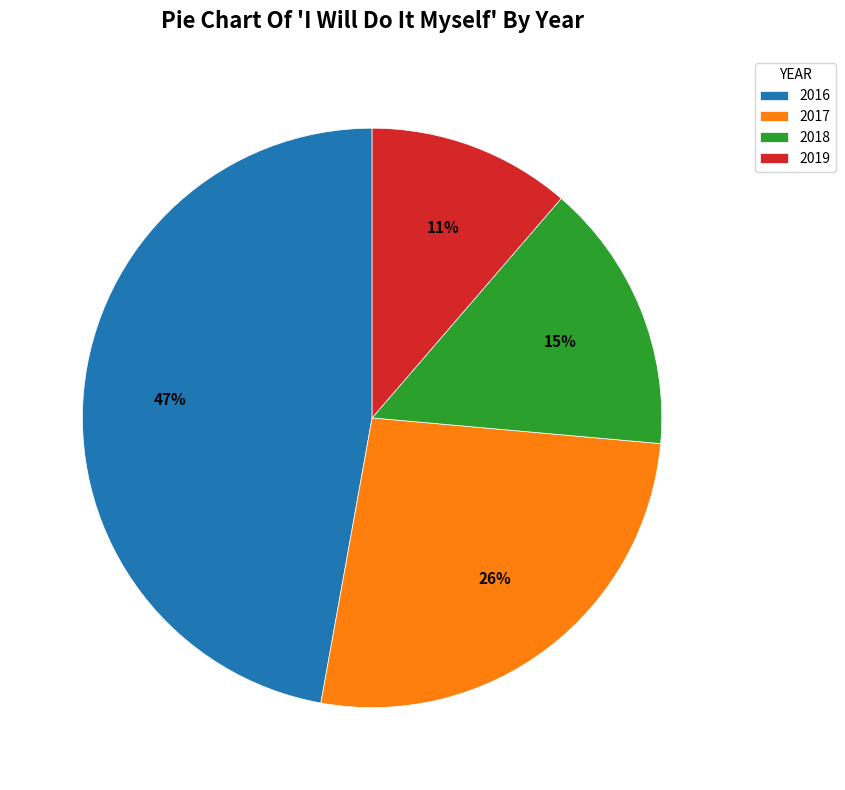

Rank the categories by value from highest to lowest.

2016, 2017, 2018, 2019